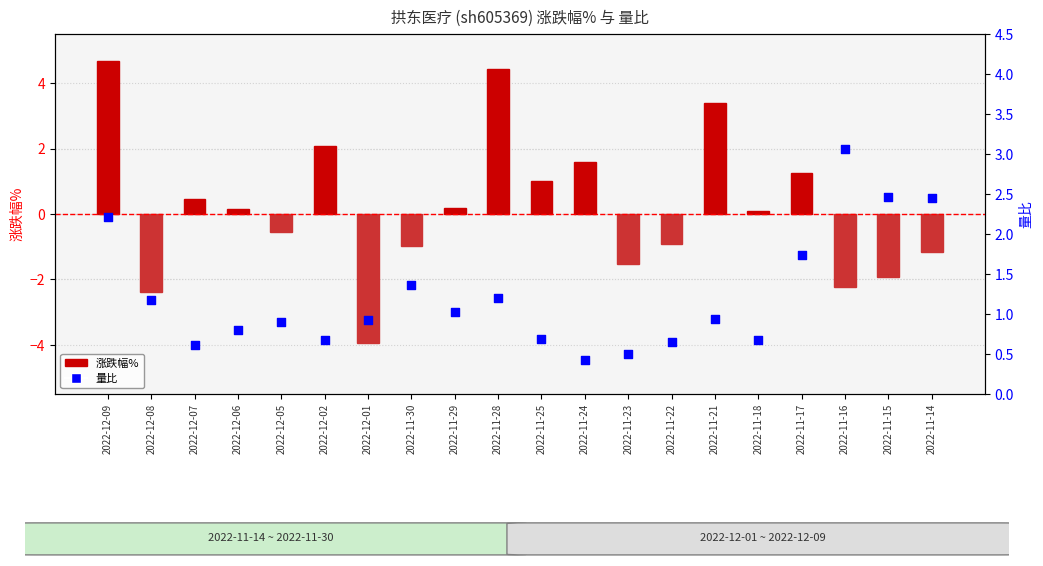

What are all the series names shown in the legend?

涨跌幅%, 量比